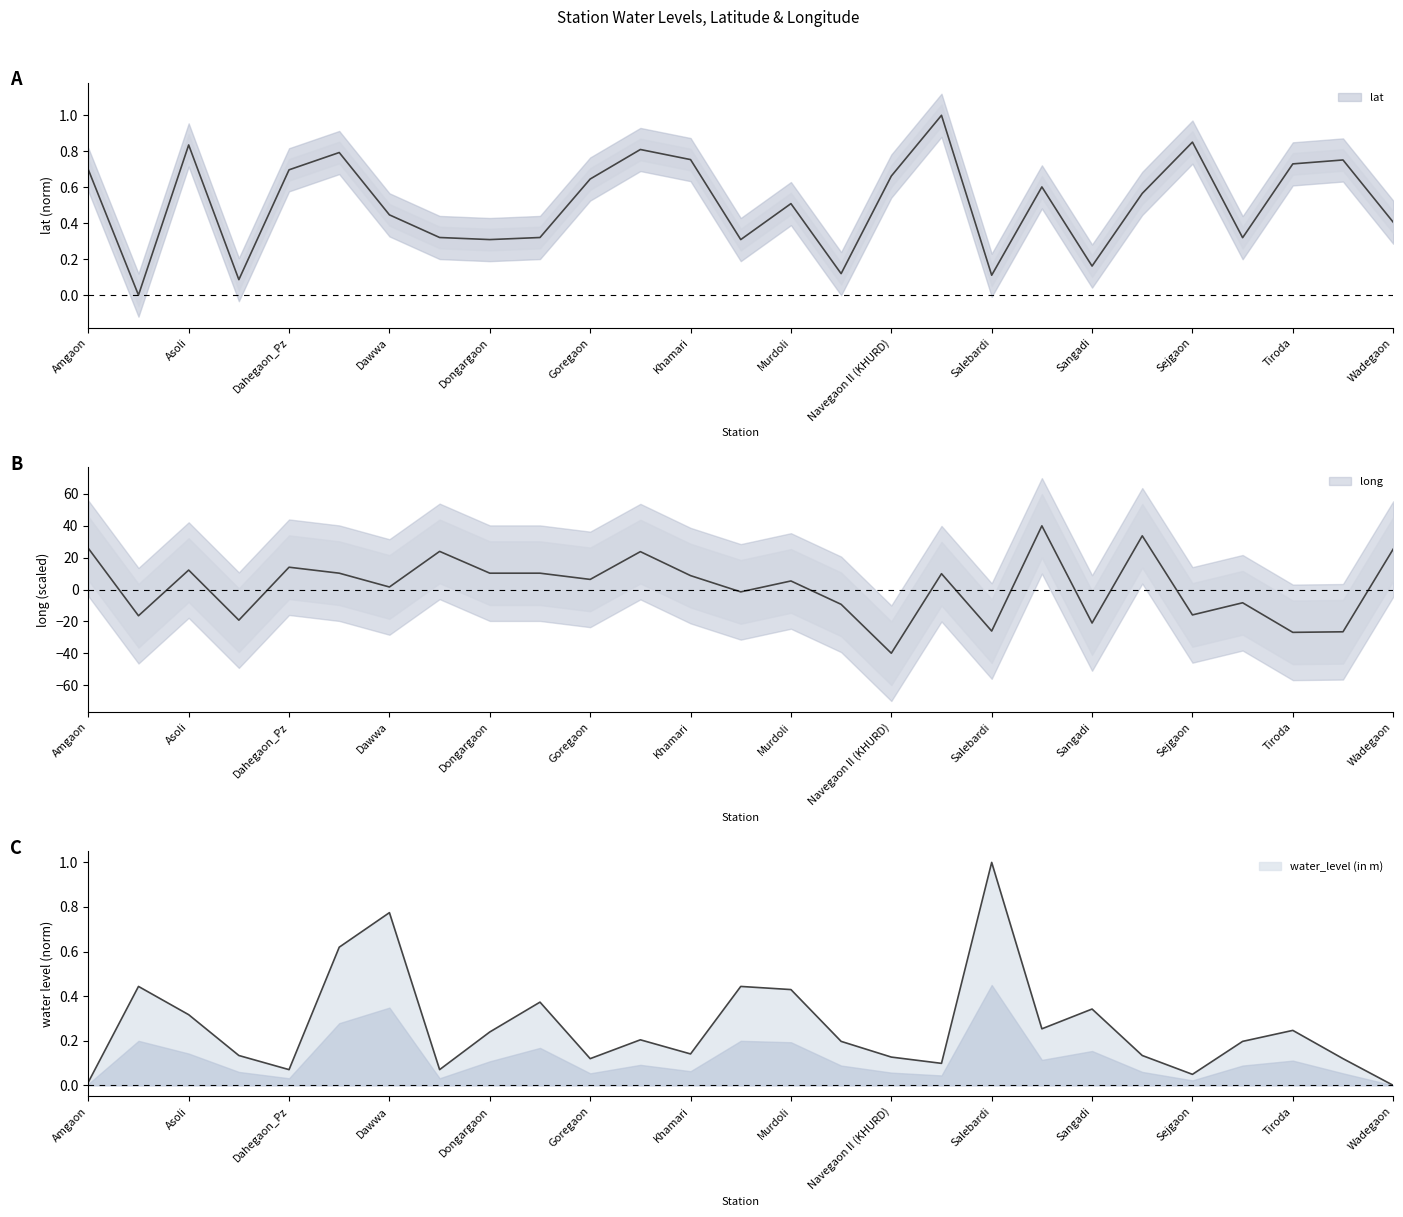

True or false: long has more than 2 points higher than both neighbors.

True